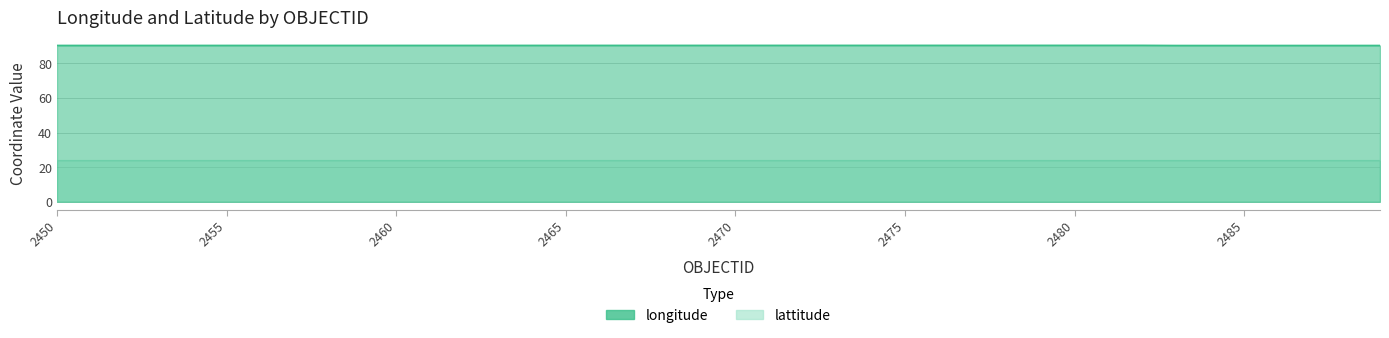

What is the sum of the lattitude values at 2473 and 2477?

47.6